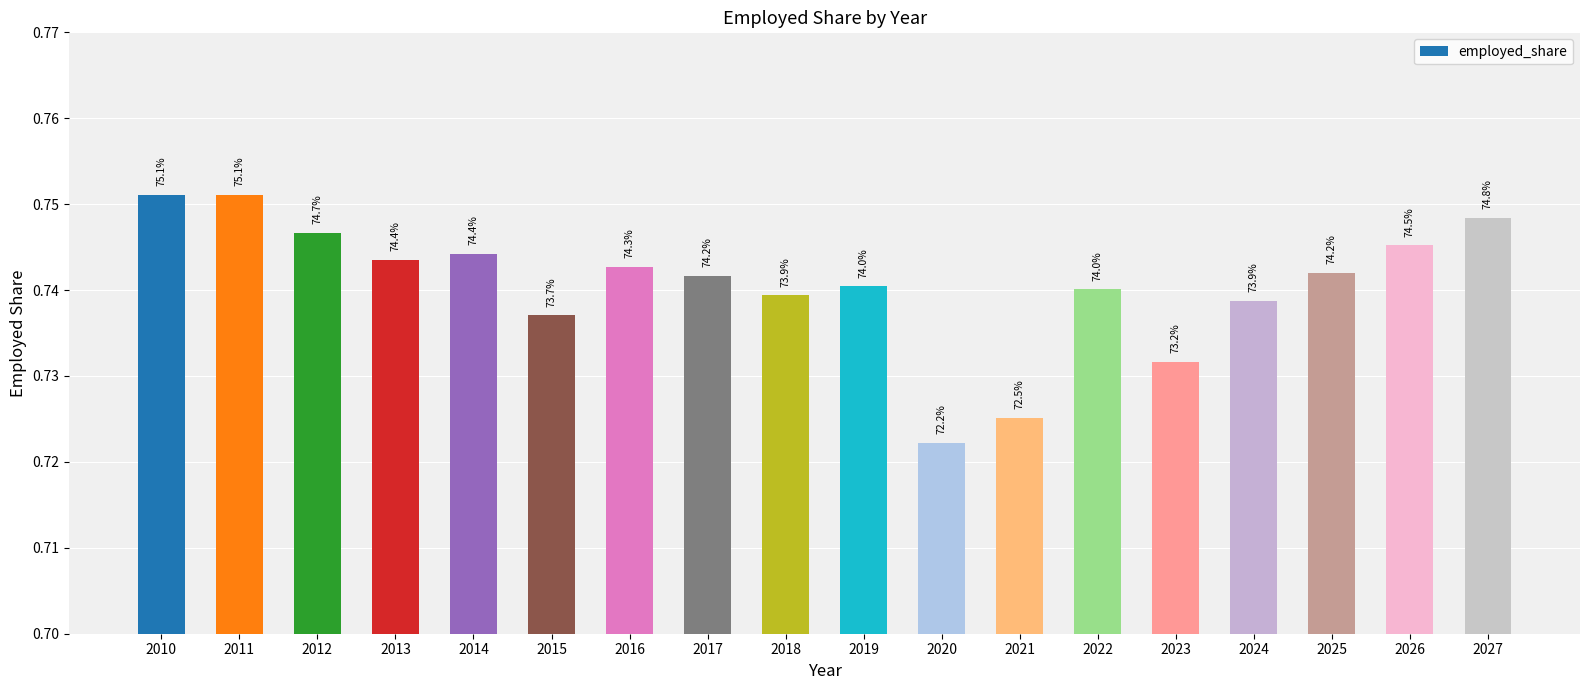

Reading right to left, list all the values displayed in this chart.

2027=0.7	2026=0.7	2025=0.7	2024=0.7	2023=0.7	2022=0.7	2021=0.7	2020=0.7	2019=0.7	2018=0.7	2017=0.7	2016=0.7	2015=0.7	2014=0.7	2013=0.7	2012=0.7	2011=0.8	2010=0.8